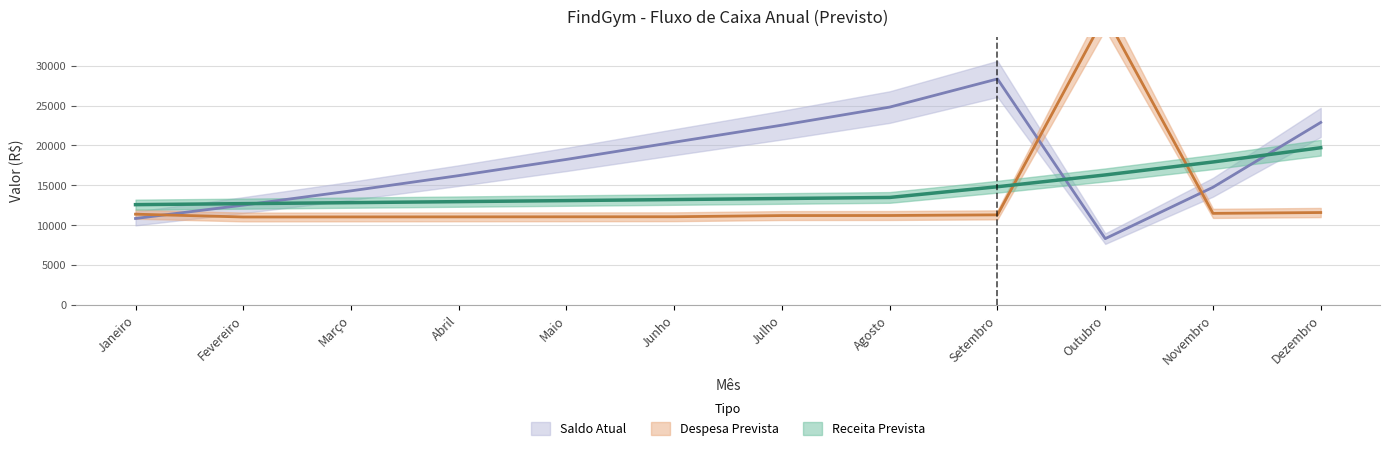

True or false: Receita Prevista has more than 2 points higher than both neighbors.

False